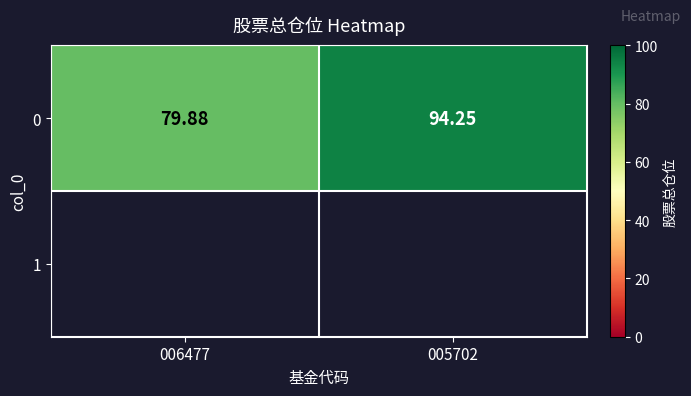

At which category does the chart reach its peak across all series?

005702